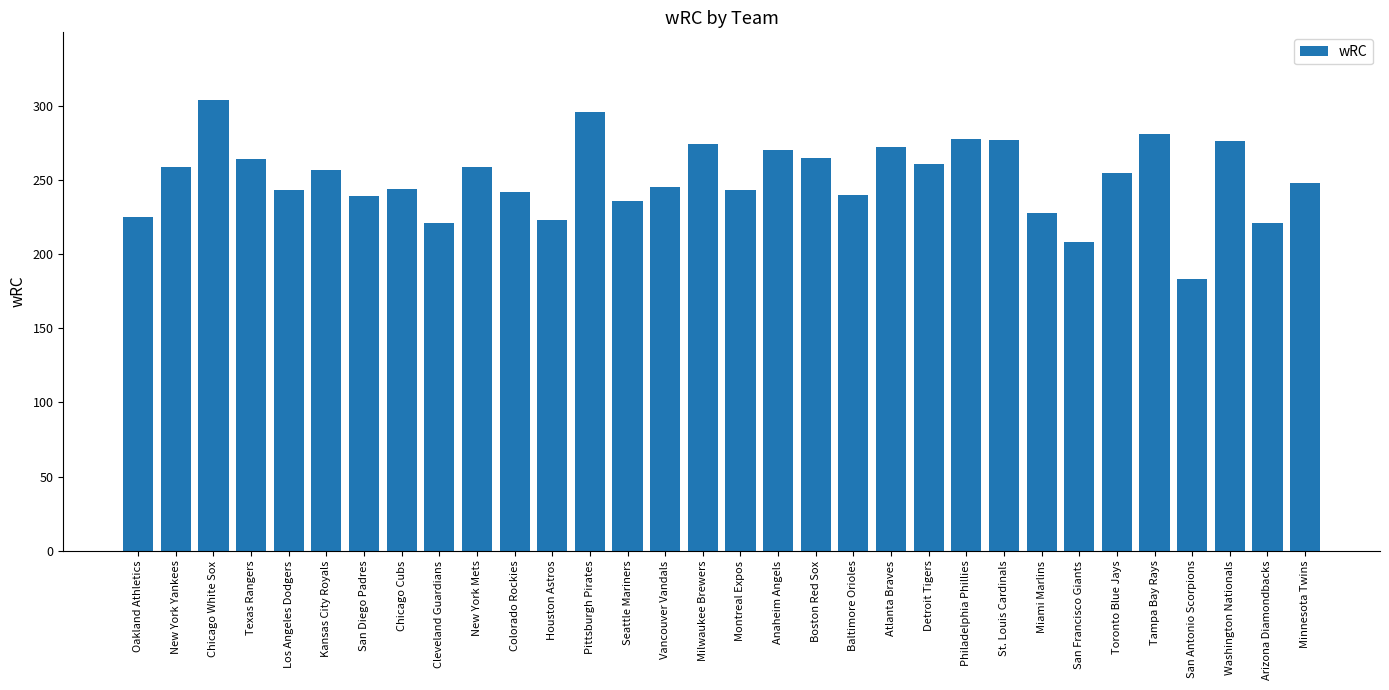

What is the sum of all values?

8037